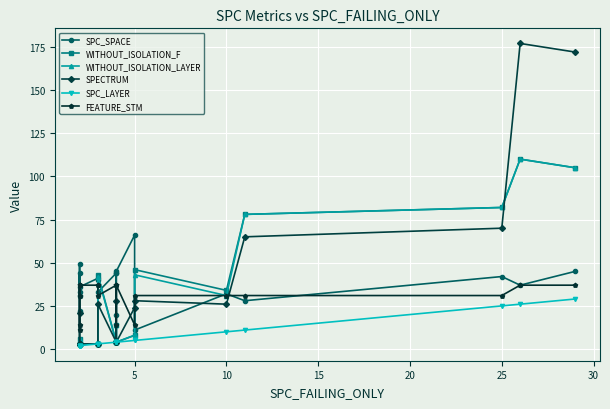

What is the label of the 16th point from the right?

20